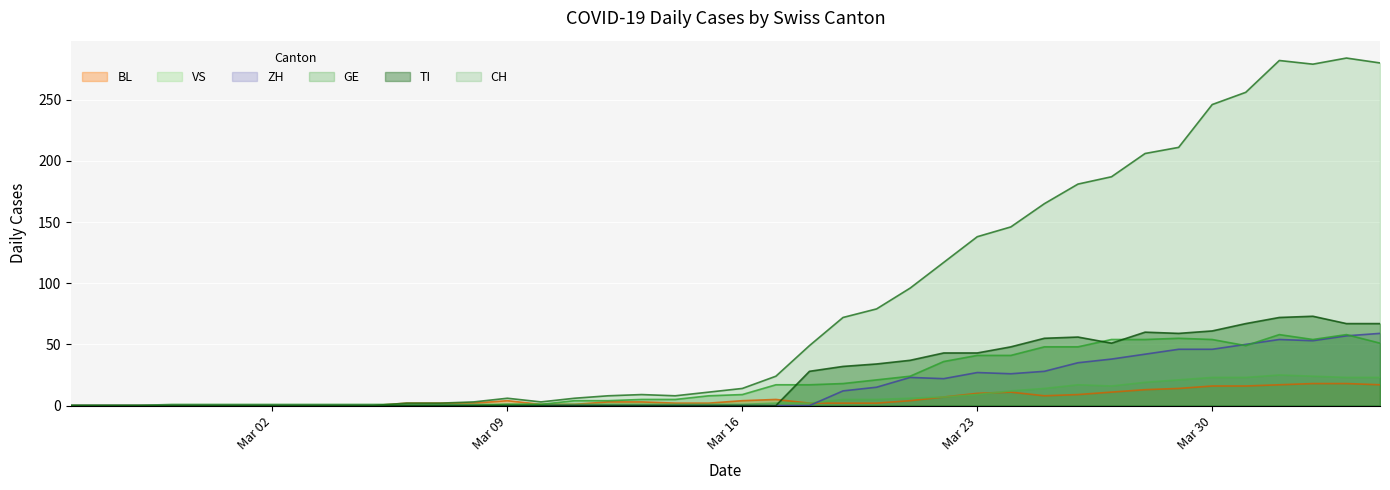

What is the difference between the second highest and minimum values in the BL series?

18